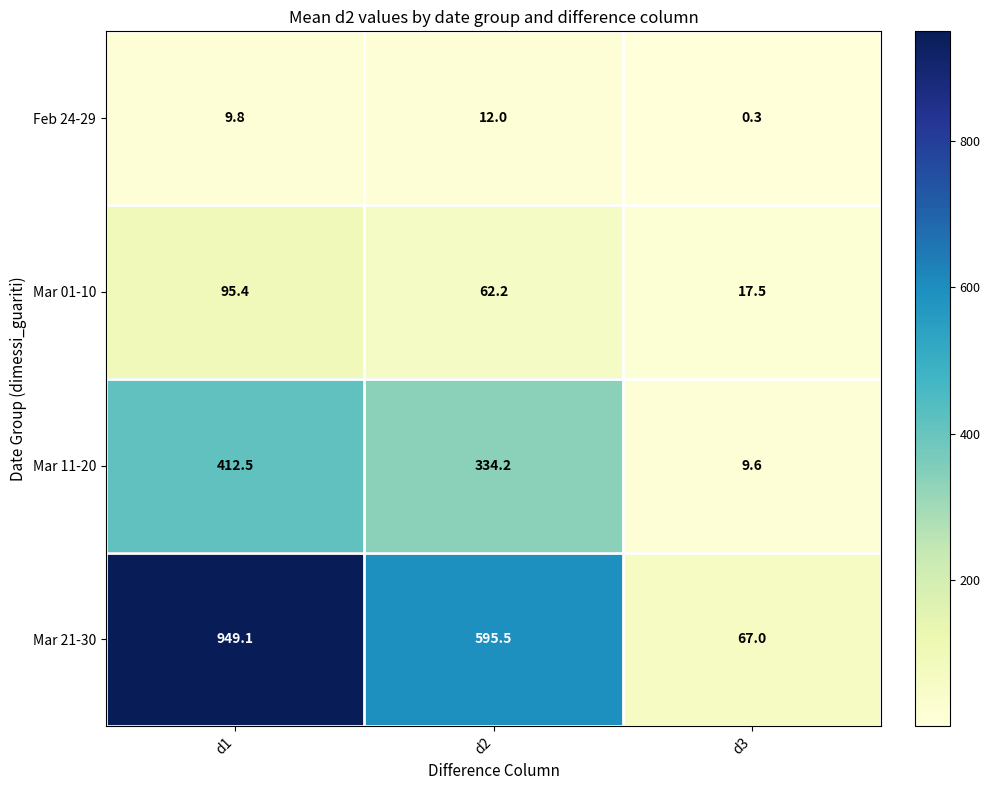

Which label corresponds to the smallest value in the chart?

d3